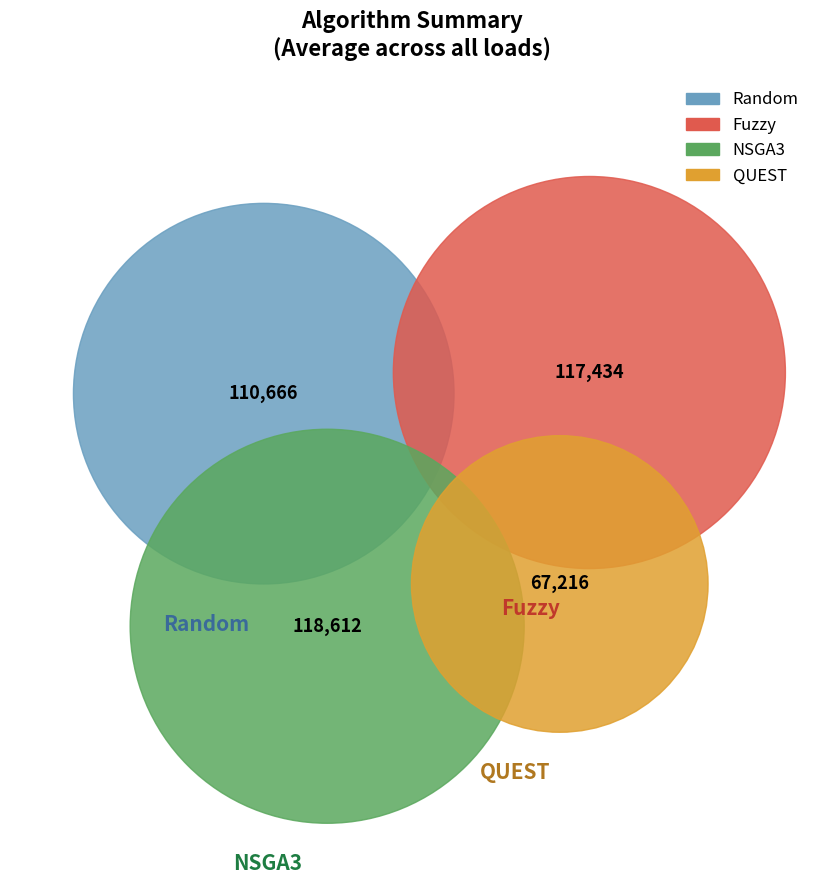

Do Fuzzy and QUEST together represent more than half of the pie?

No